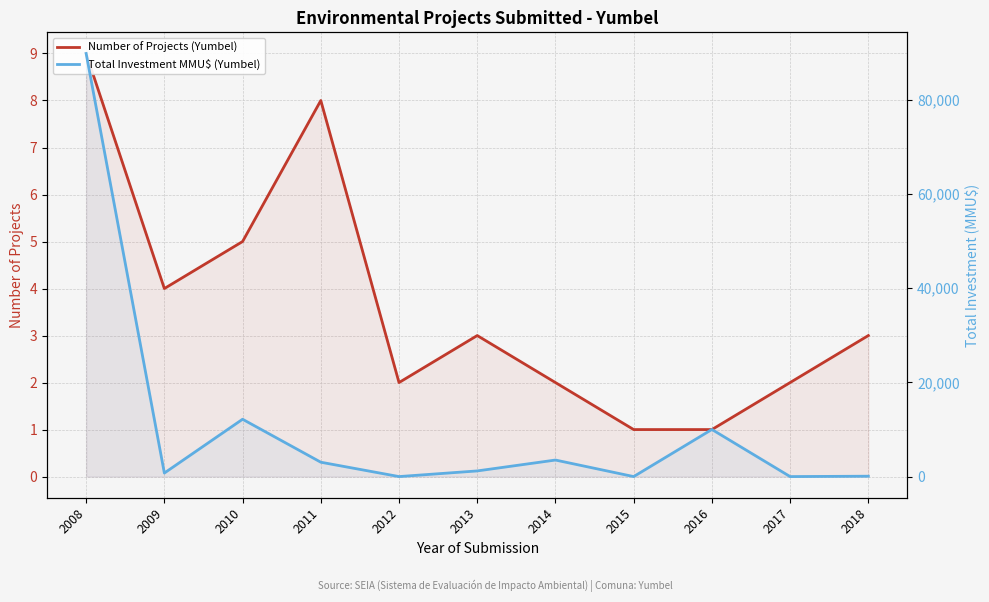

List the series in order of their peak value, highest first.

Total Investment MMU$ (Yumbel), Number of Projects (Yumbel)